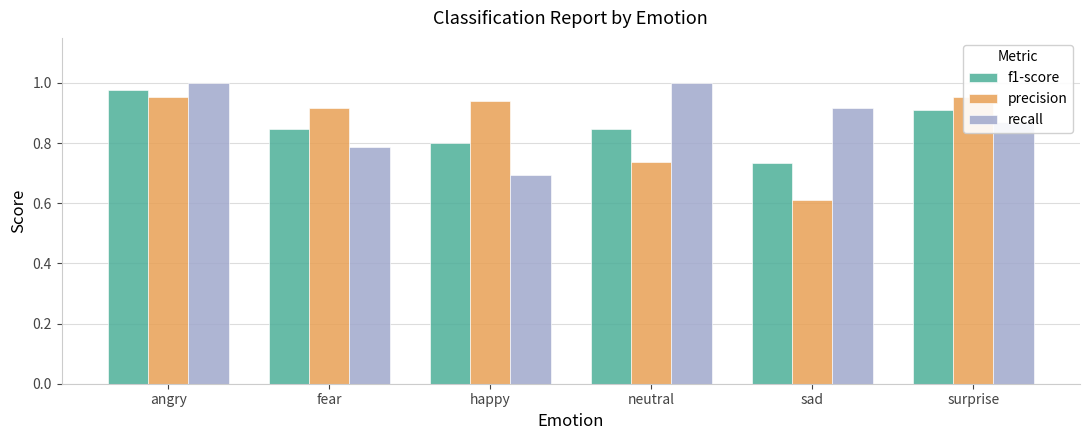

What is the approximate value of f1-score at surprise?

0.9